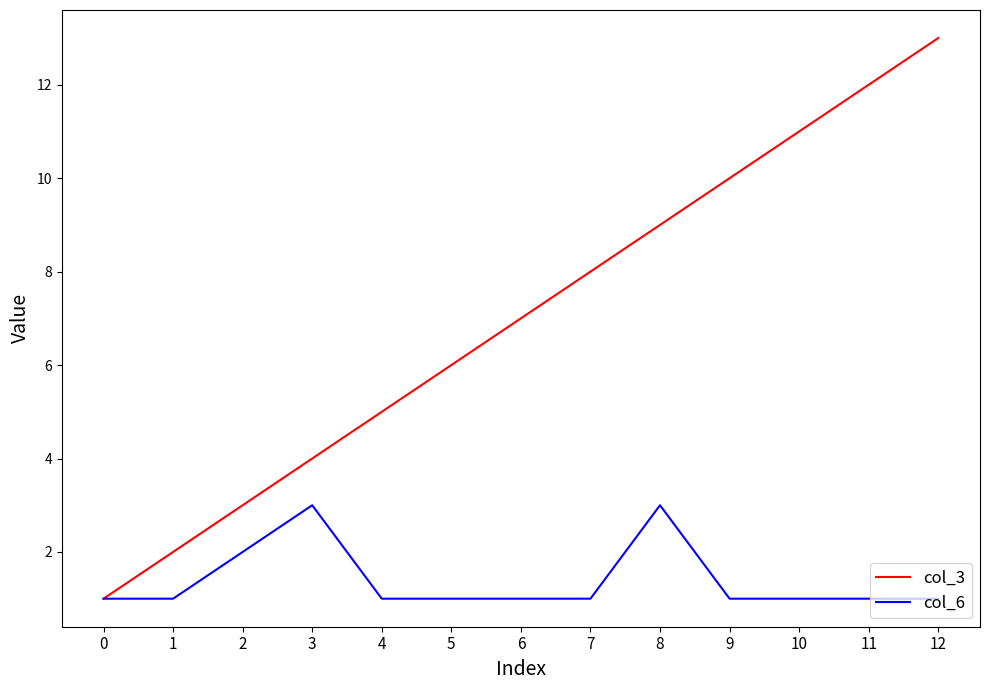

Where is col_3 nearest to the value 7?

6